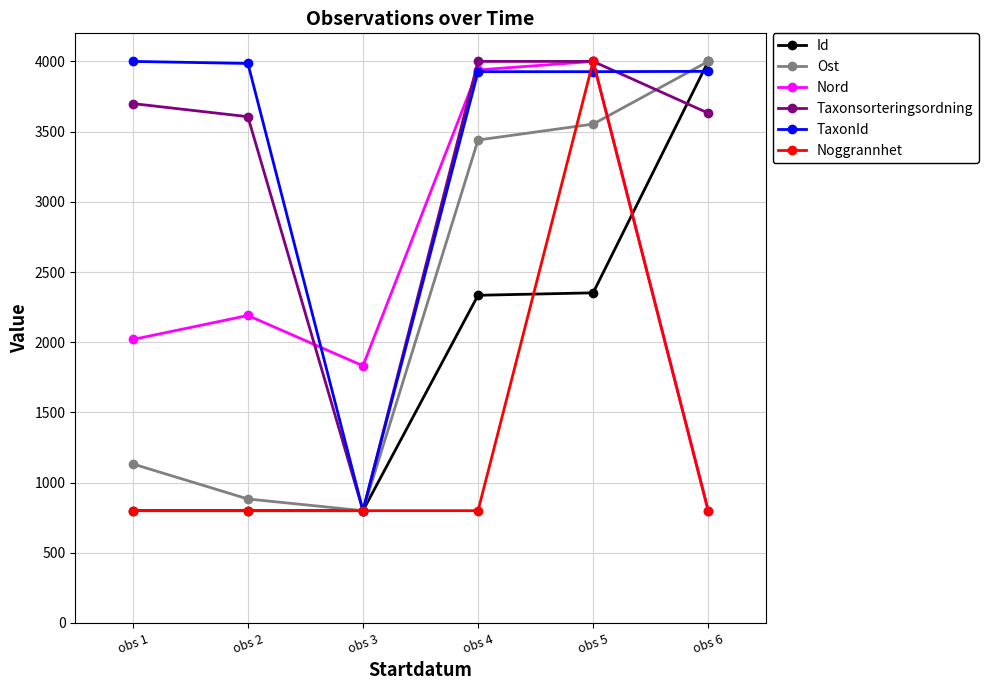

What is the value of the Nord point at the 1st from the left?

2019.3